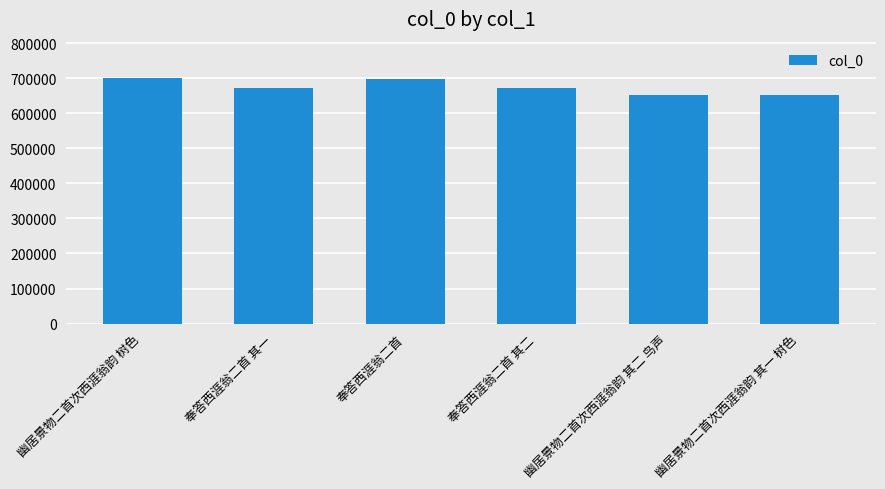

What is the label of the 2nd bar from the left?

奉答西涯翁二首 其一